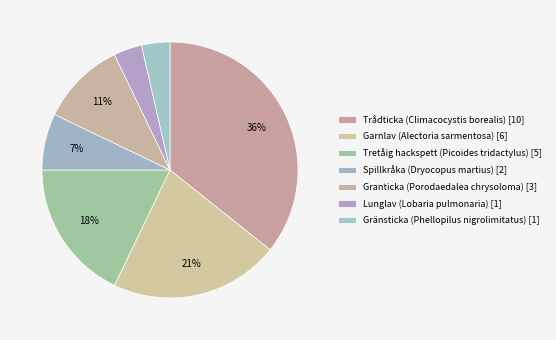

How many slices are in this pie chart?

7